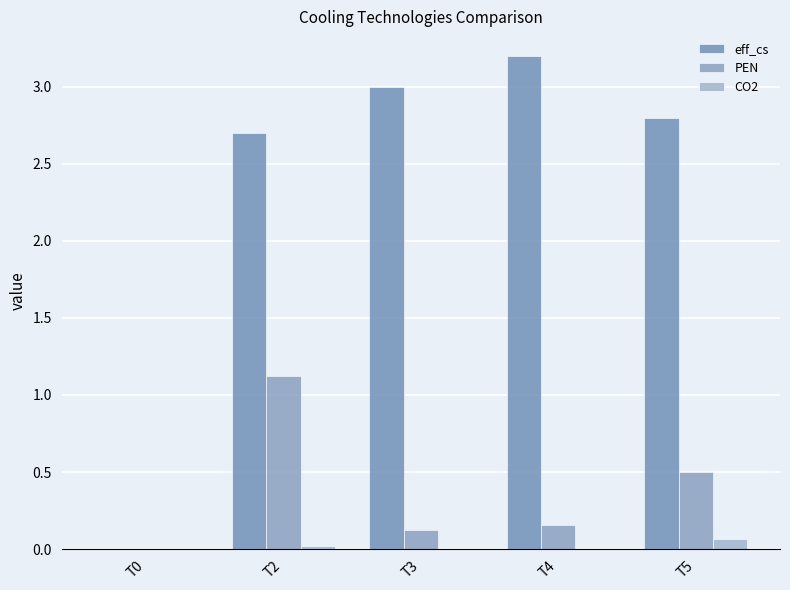

What is the sum of the PEN values at T3 and T5?

0.6